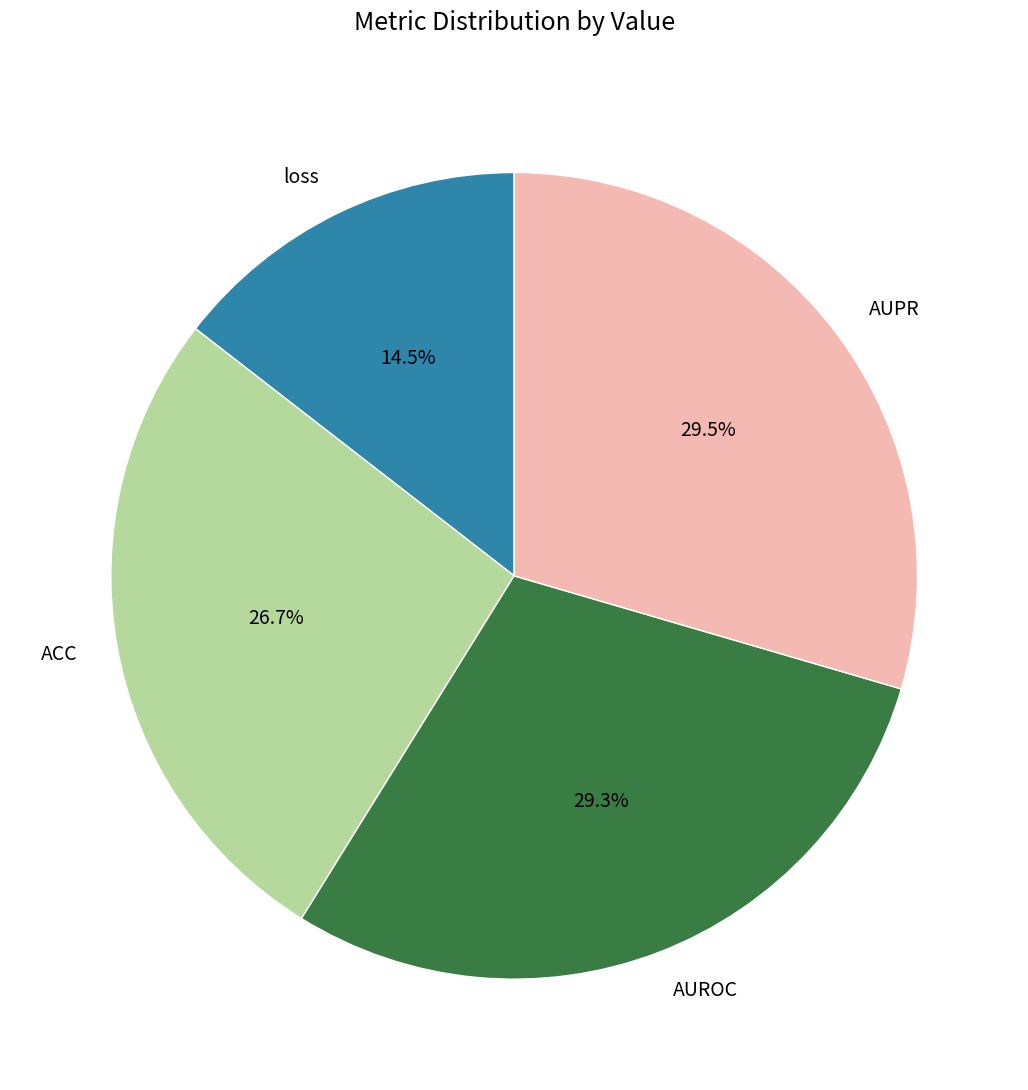

What is the smallest slice in the pie chart?

loss